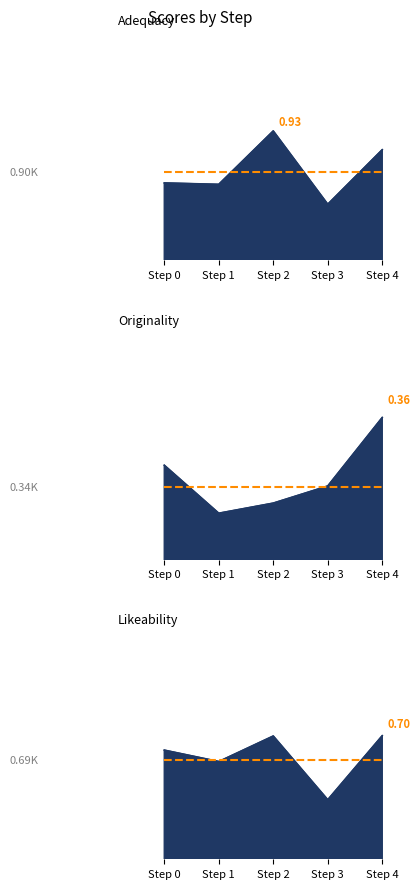

Rank the categories by Ref 0.34 value from highest to lowest.

Step 0, Step 1, Step 2, Step 3, Step 4